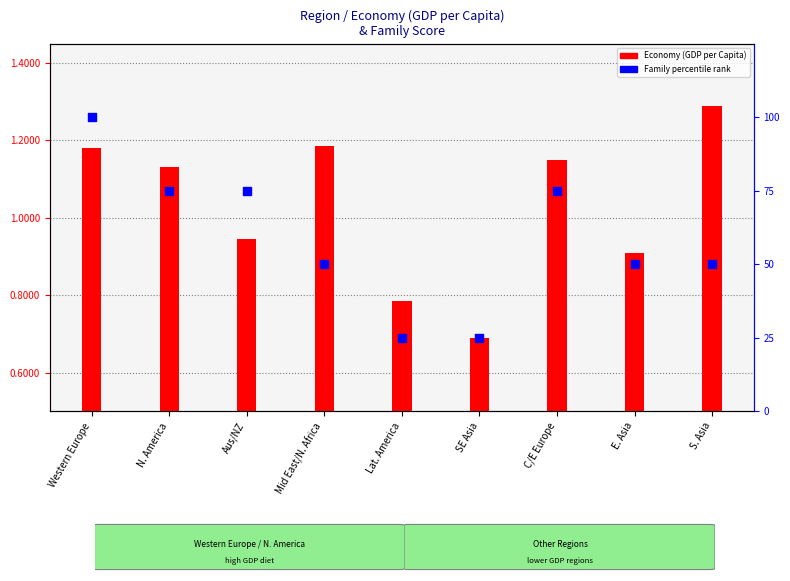

What is the total value across all series at Lat. America?

25.8